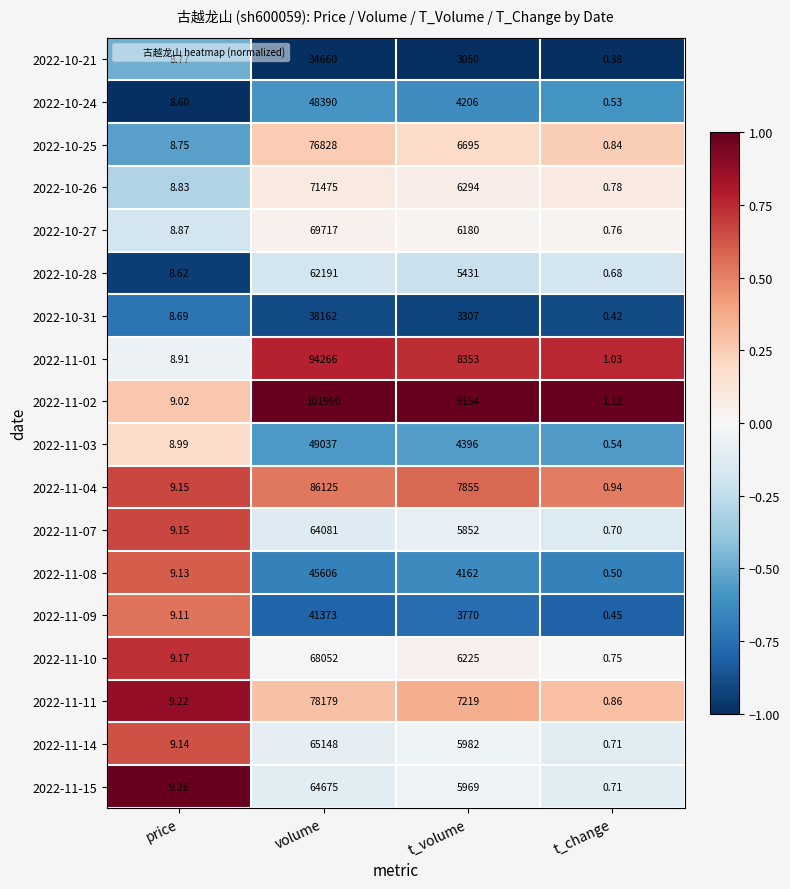

Rank the series by their maximum value, from highest to lowest.

2022-11-02, 2022-11-01, 2022-11-04, 2022-11-11, 2022-10-25, 2022-10-26, 2022-10-27, 2022-11-10, 2022-11-14, 2022-11-15, 2022-11-07, 2022-10-28, 2022-11-03, 2022-10-24, 2022-11-08, 2022-11-09, 2022-10-31, 2022-10-21